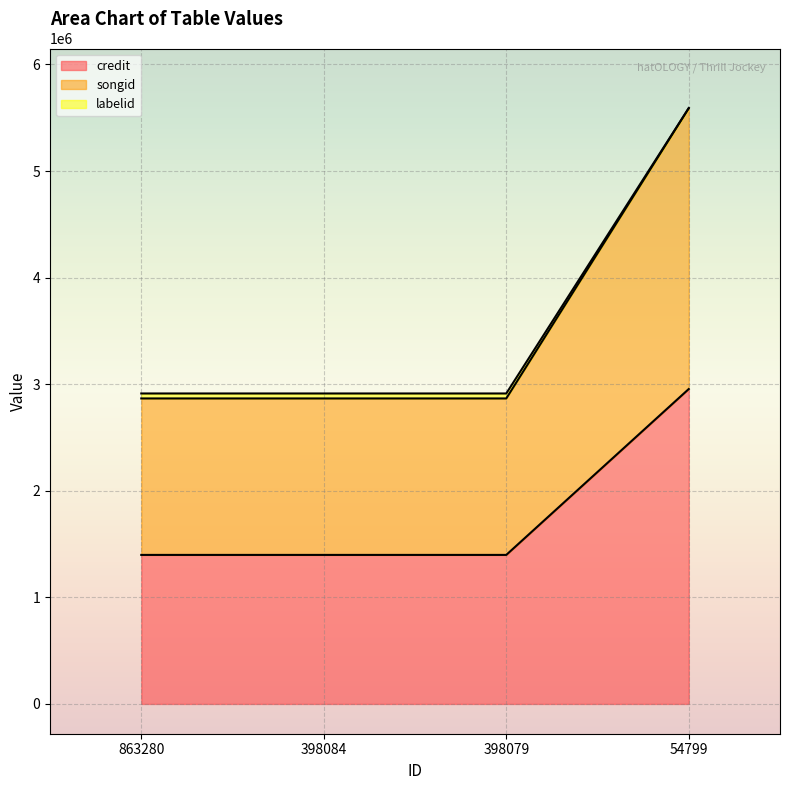

The value of songid at 54799 is 7520033. True or false?

False